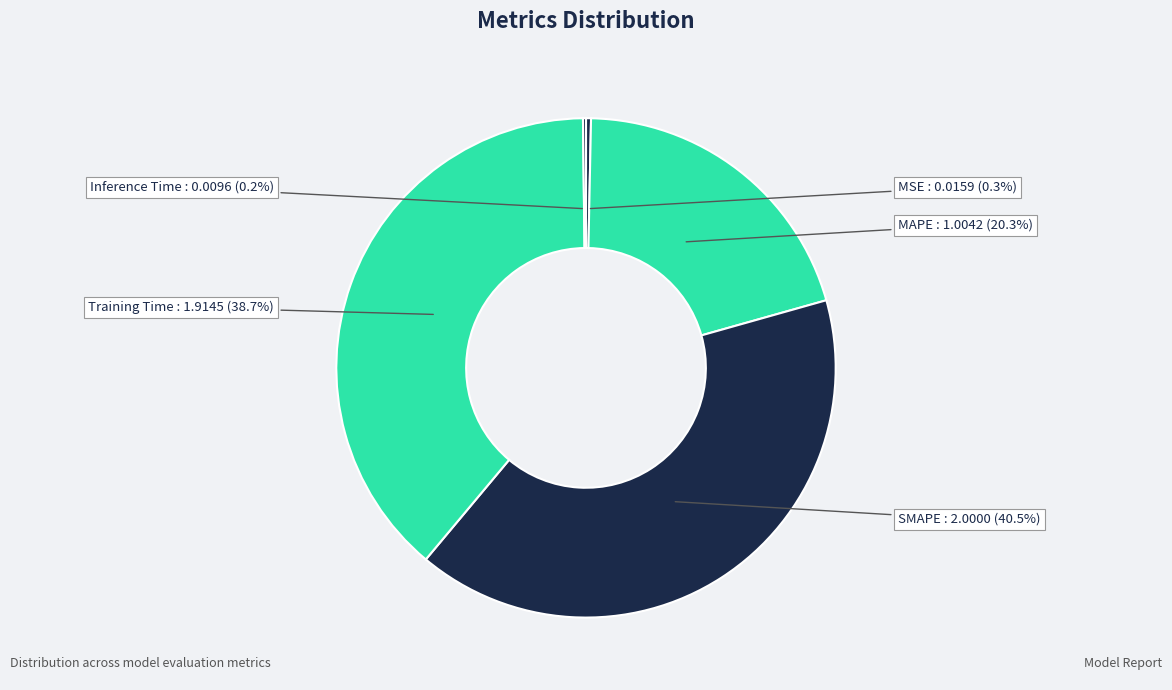

What percentage do SMAPE and MSE together represent?

40.8%